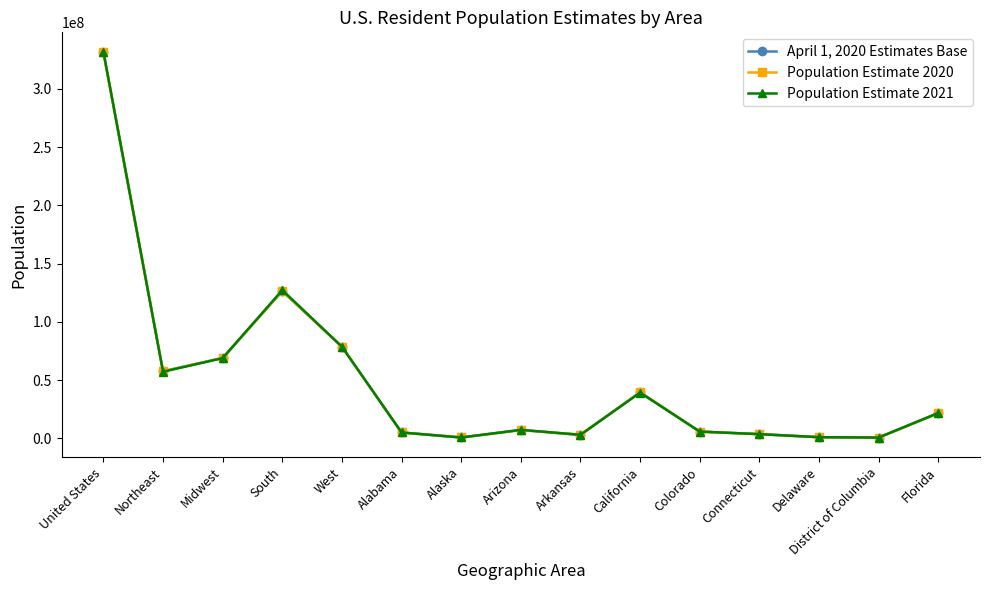

Which series changed the most between Northeast and South?

Population Estimate 2021